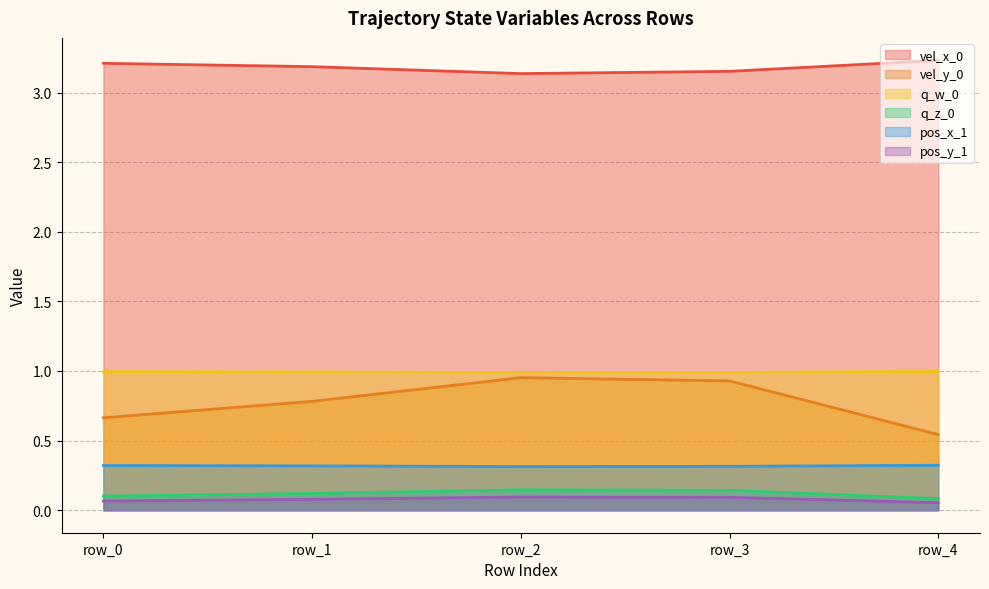

In pos_x_1, how many points are lower than both neighbors (excluding endpoints)?

1